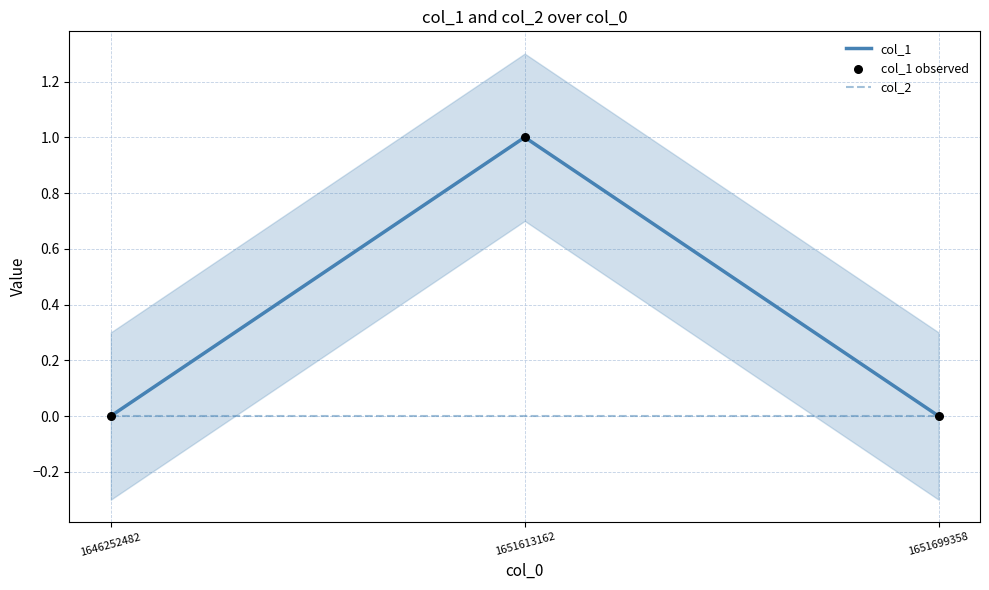

At how many categories does at least one series exceed 0?

1